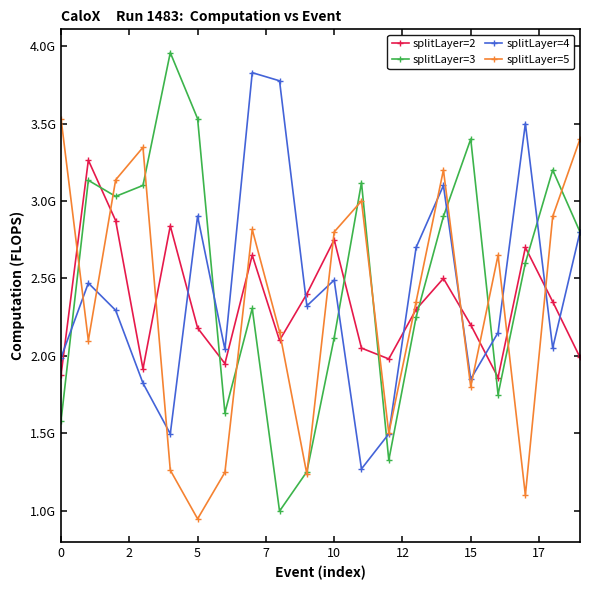

What are all the series names shown in the legend?

splitLayer=2, splitLayer=3, splitLayer=4, splitLayer=5